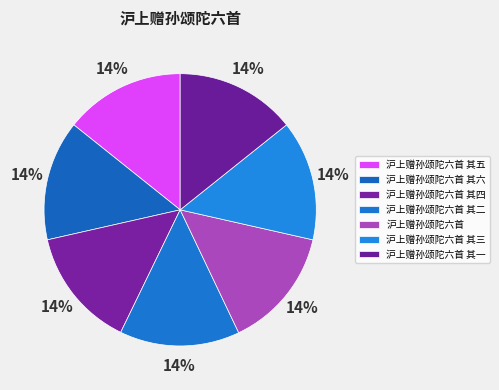

To the nearest percent, what is the average slice percentage?

14%